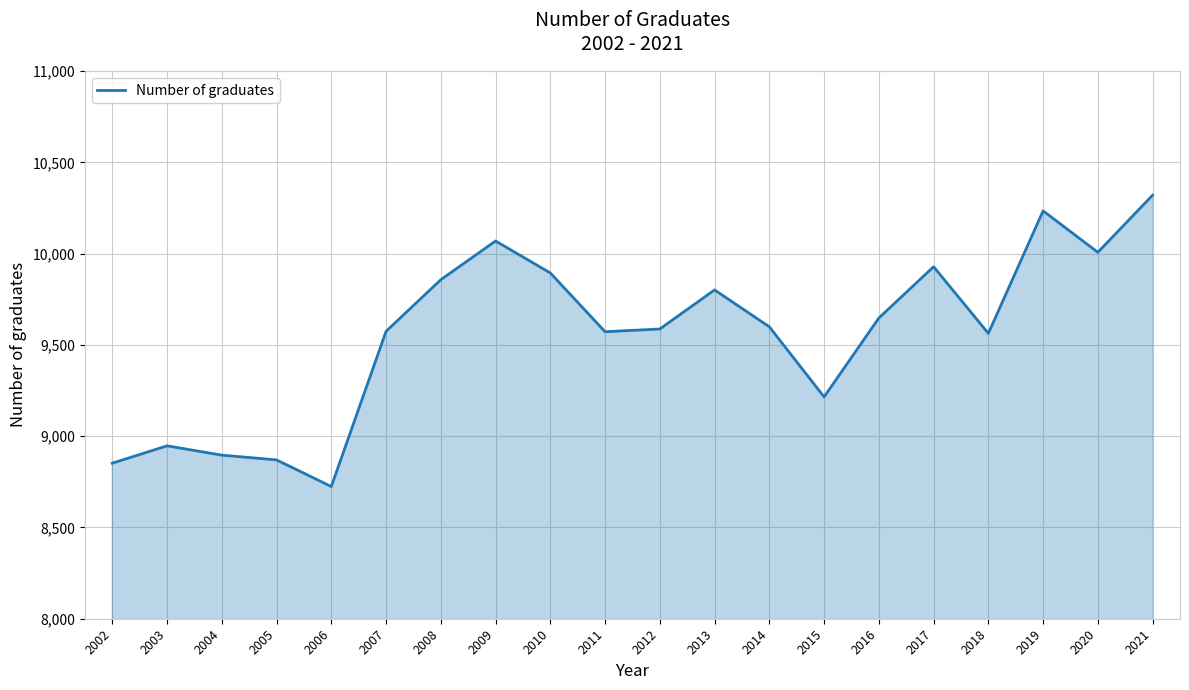

Which has a higher value, 2011 or 2017?

2017